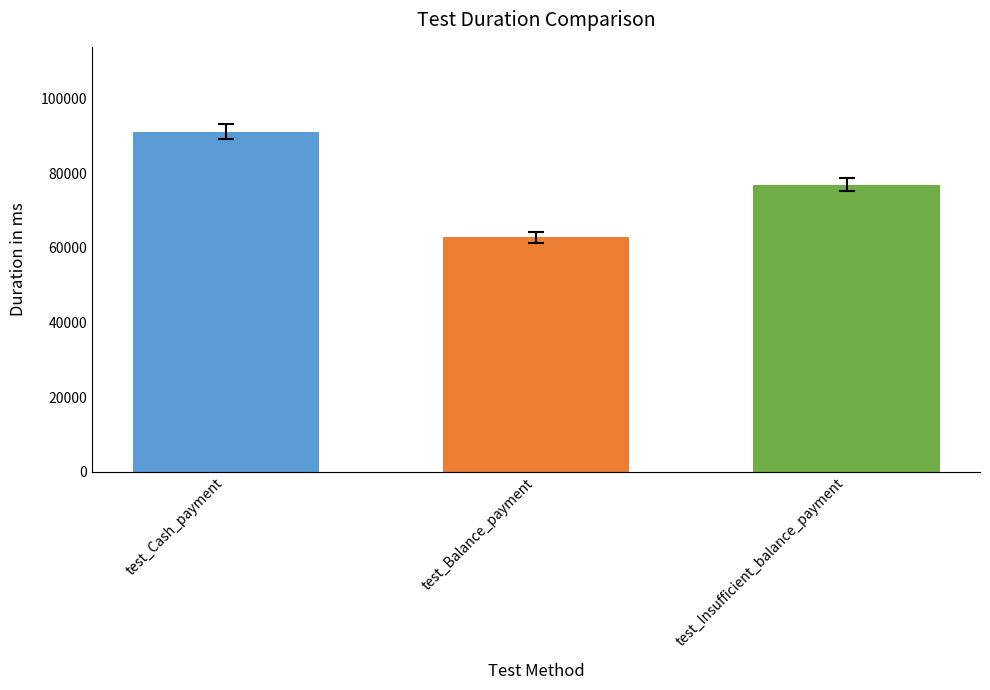

What is the difference between the values at test_Balance_payment and test_Insufficient_balance_payment?

14143